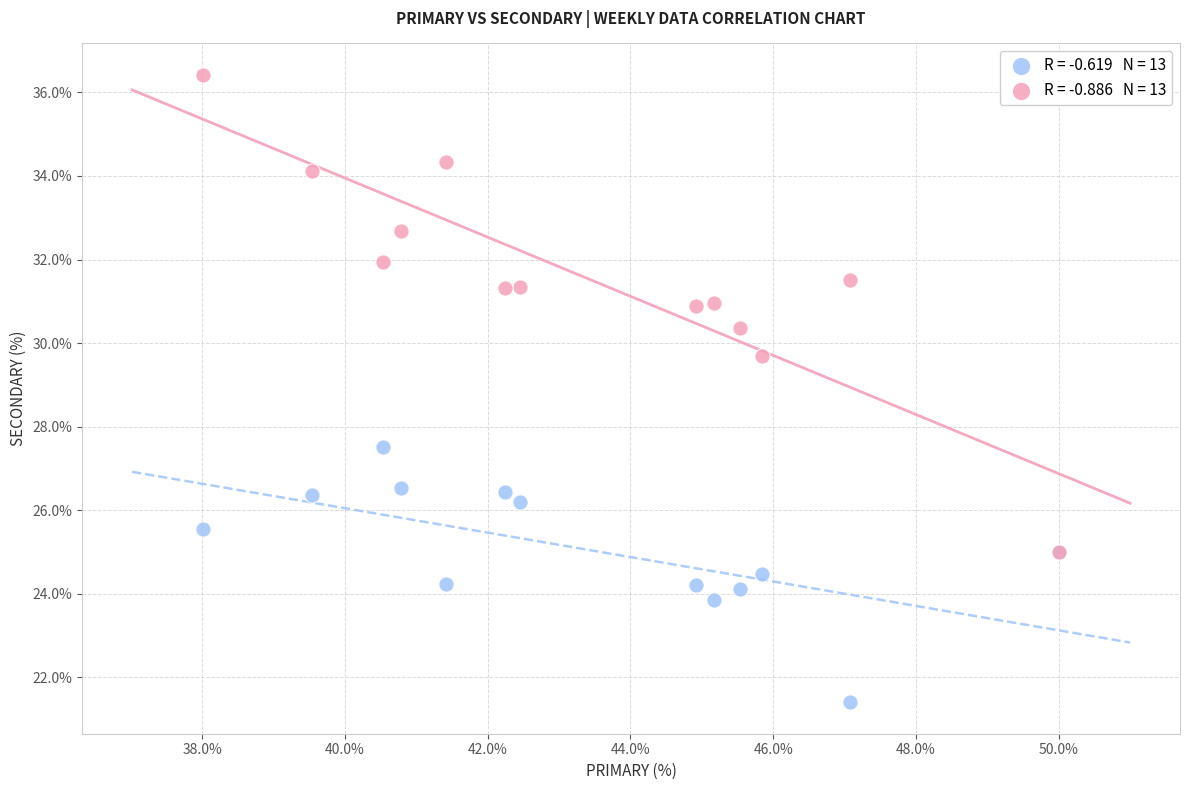

Across all series, what Y value is closest to 28?

27.5